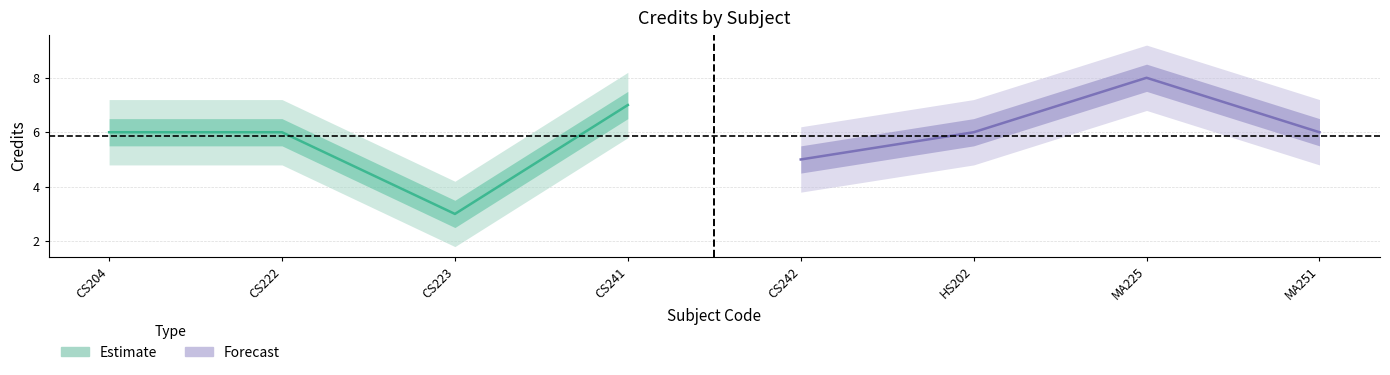

Where does the data first go above 6?

CS241